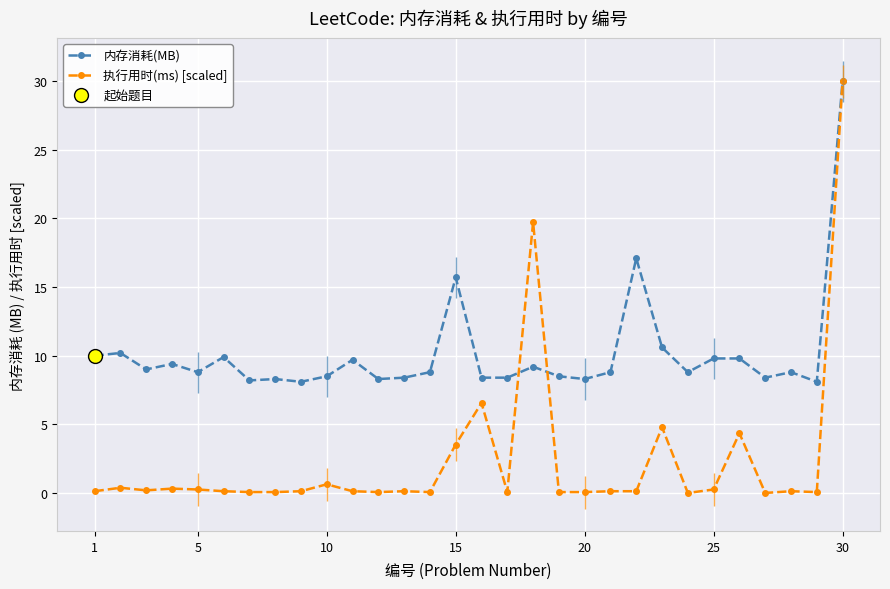

At how many categories does at least one series exceed 15?

4